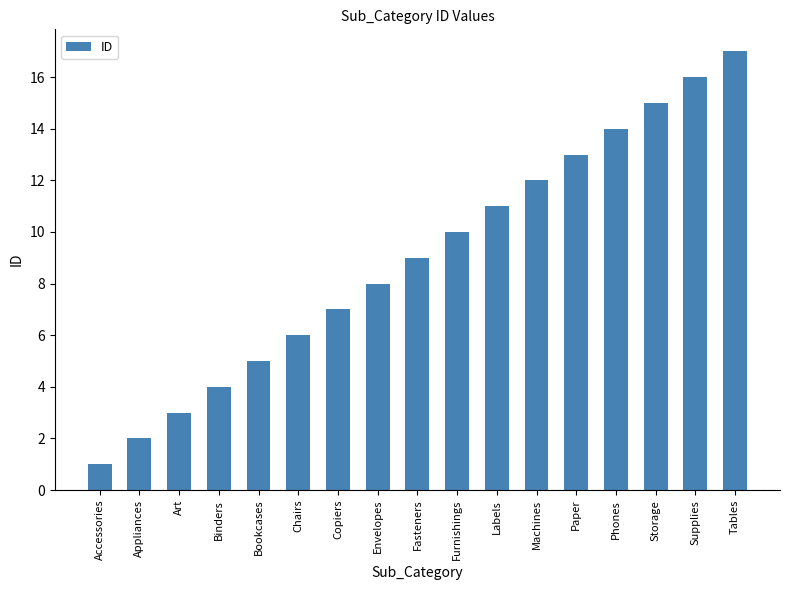

What is the greatest value displayed?

17